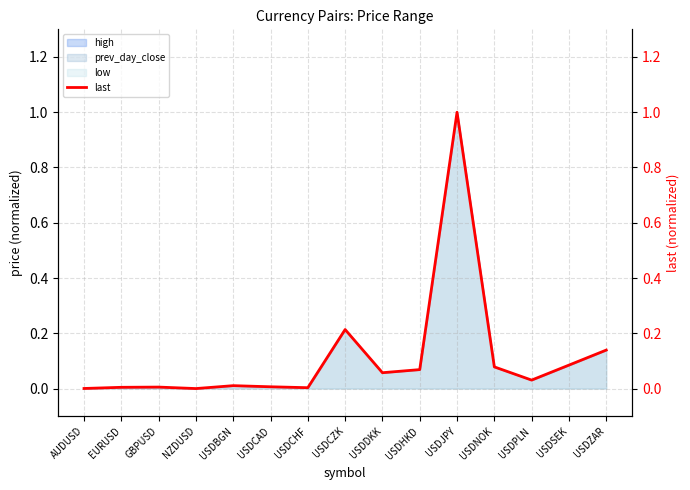

Does the chart display data point markers on the line(s)?

No